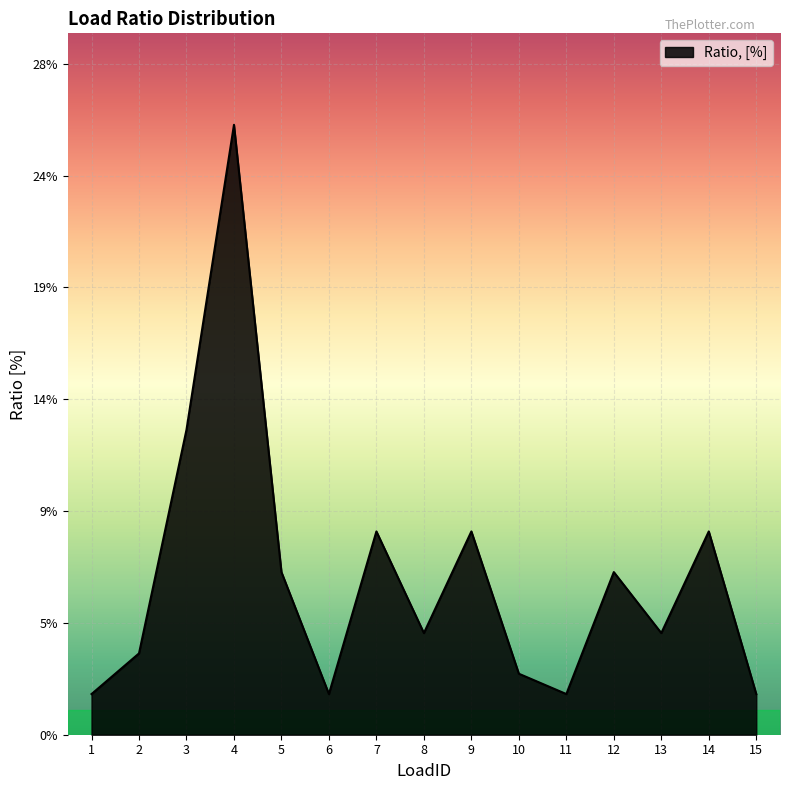

Is it true that the value at 7 is 0.0?

False